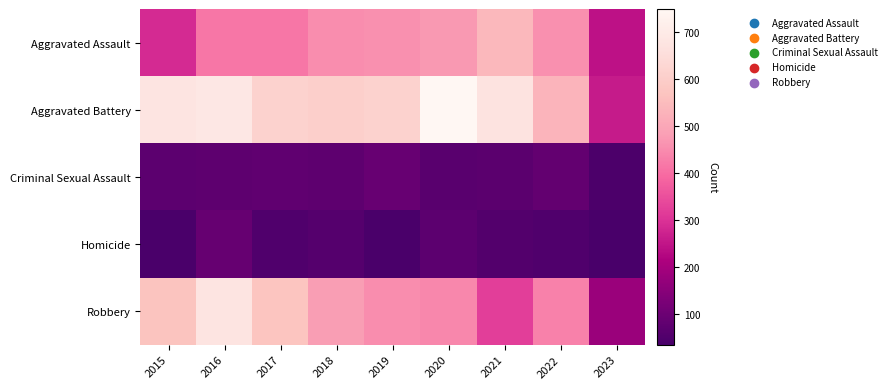

Which series has the largest total across all categories?

Aggravated Battery